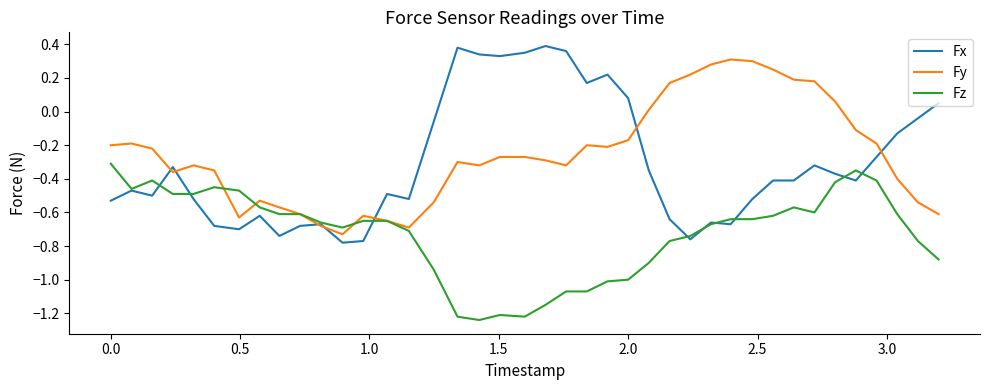

List the series in order of their peak value, highest first.

Fx, Fy, Fz